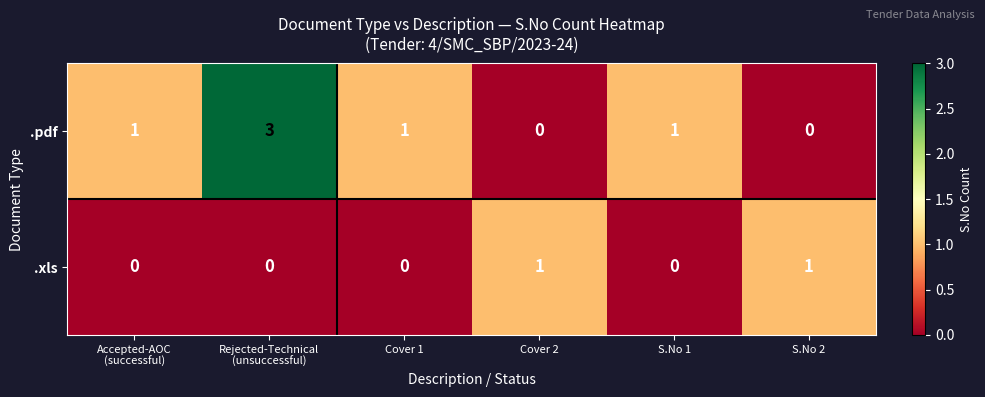

What is the difference between the maximum and minimum values in the .pdf series?

3